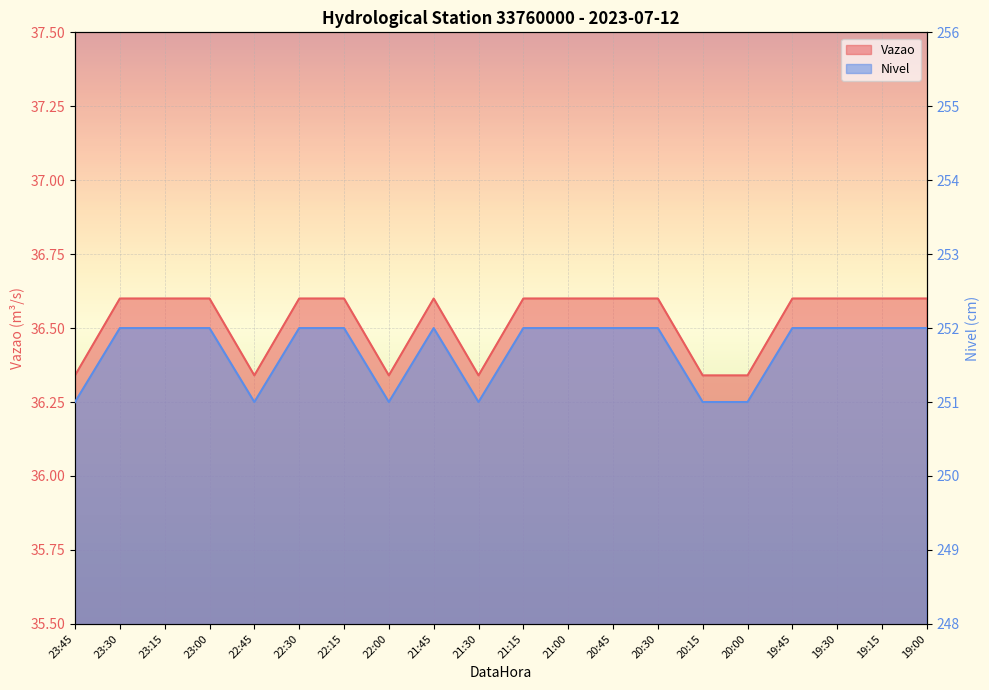

At which category does Nivel reach its first local peak?

21:45